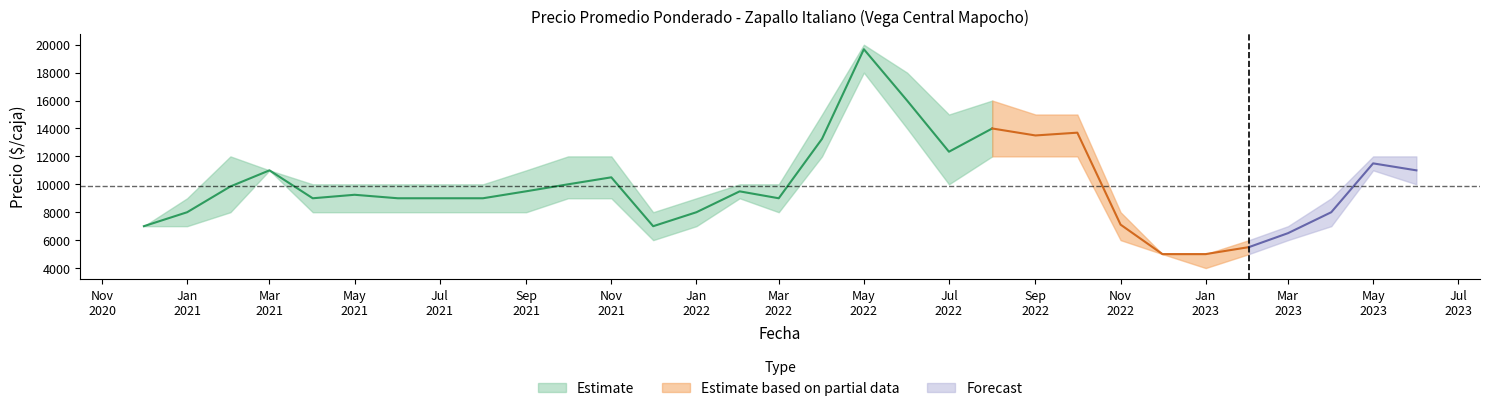

What is the label of the 28th point from the right?

2021-03